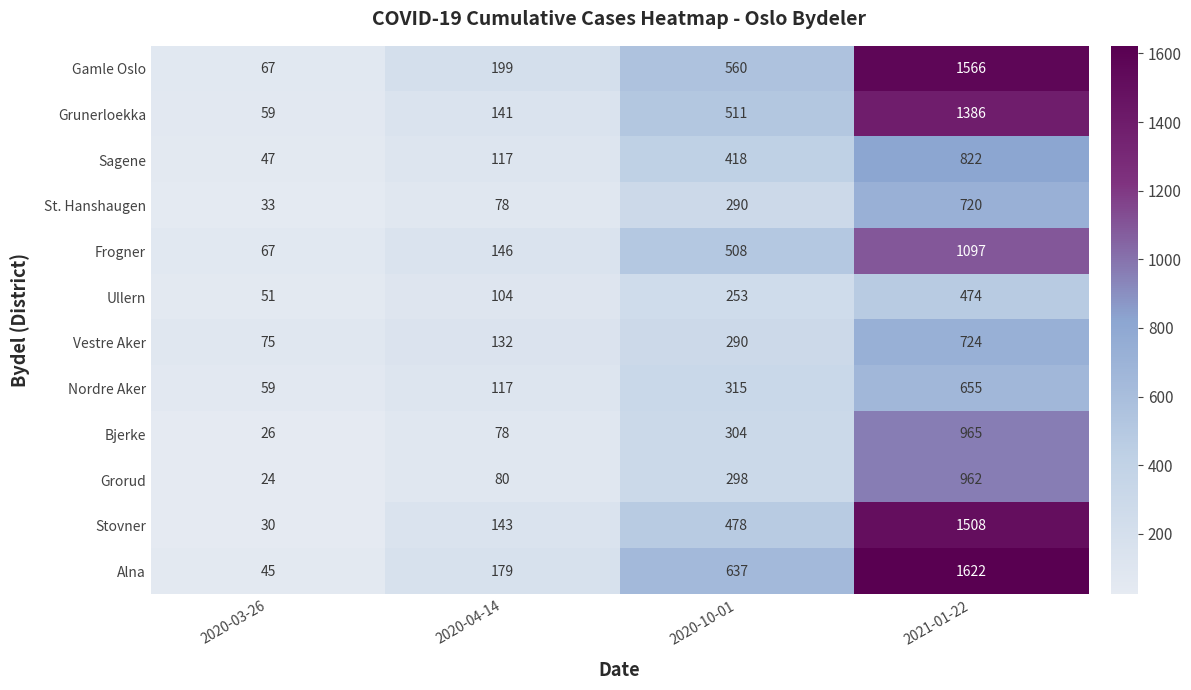

Which category has the lowest value in the Ullern series?

2020-03-26